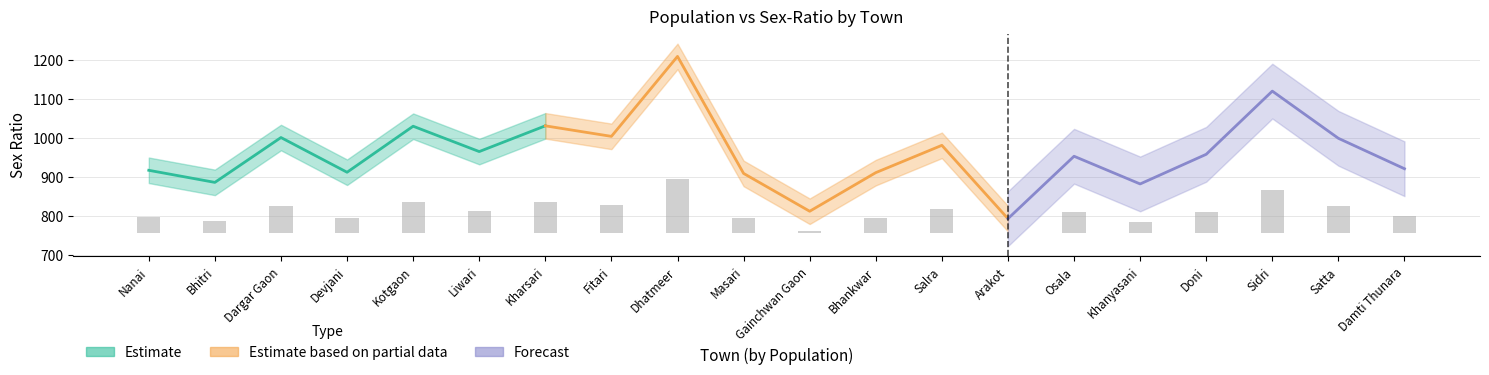

What position from the right is Dargar Gaon?

18